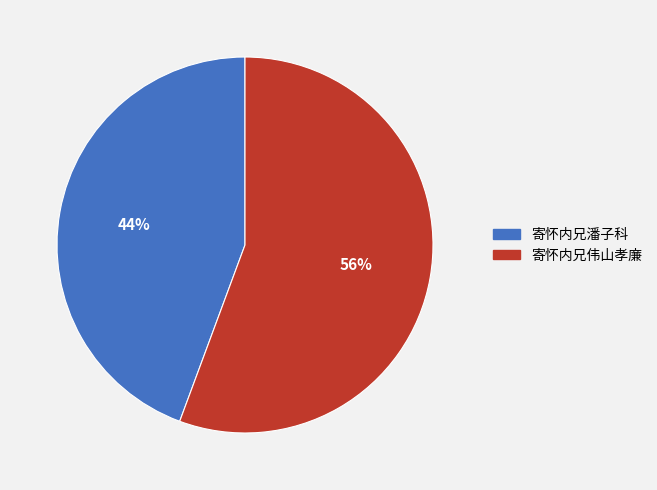

What is the smallest slice in the pie chart?

寄怀内兄潘子科